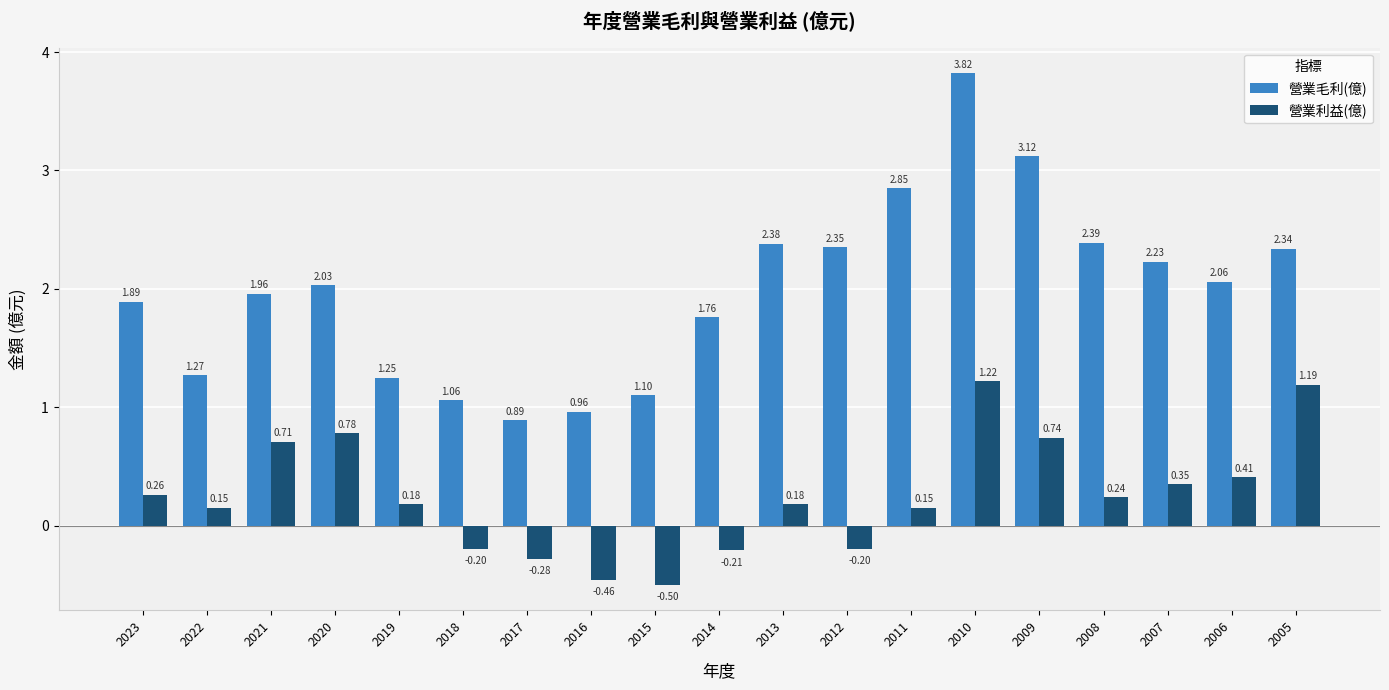

Which series has the widest spread of values?

營業毛利(億)